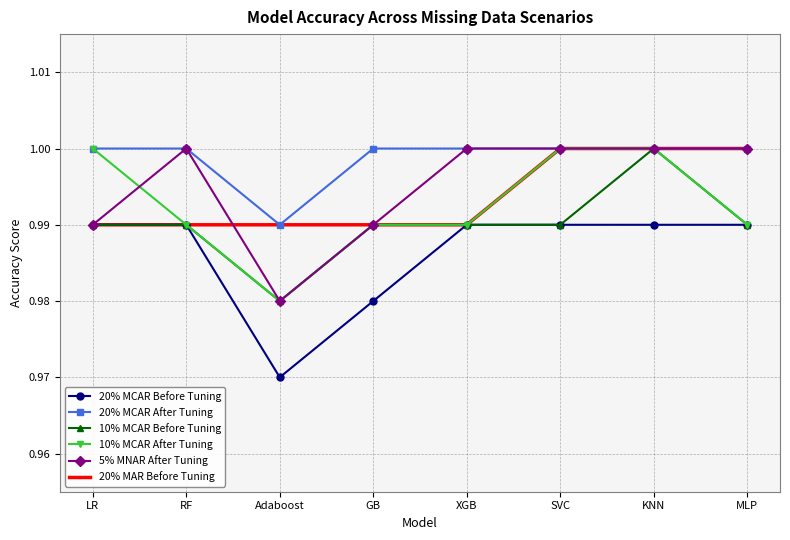

Where is 10% MCAR Before Tuning nearest to the value 0?

Adaboost